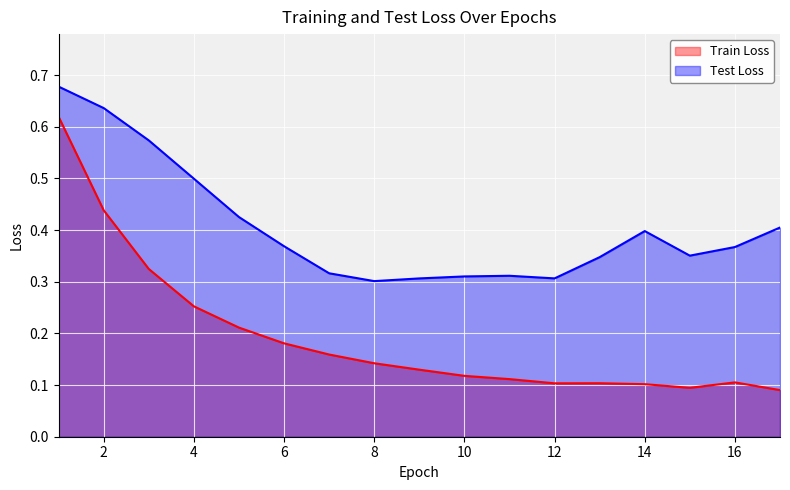

Rank the categories by Test Loss value from lowest to highest.

8, 9, 12, 10, 11, 7, 13, 15, 16, 6, 14, 17, 5, 4, 3, 2, 1